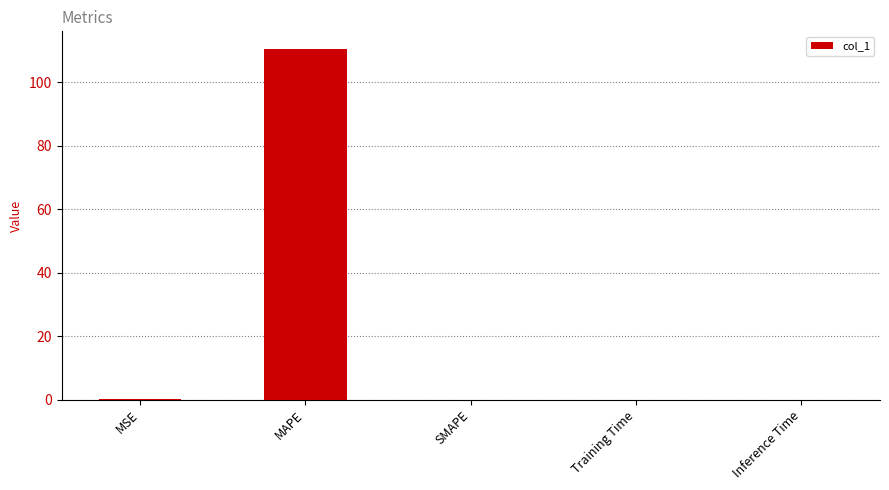

What is the change in value from MAPE to SMAPE?

-110.5